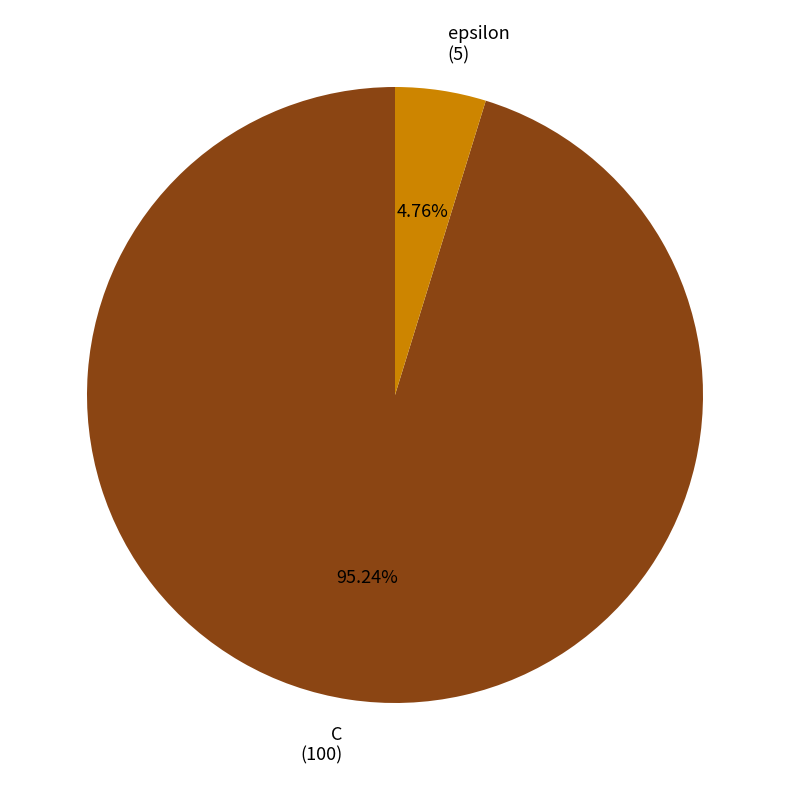

Between C and epsilon, which is larger?

C